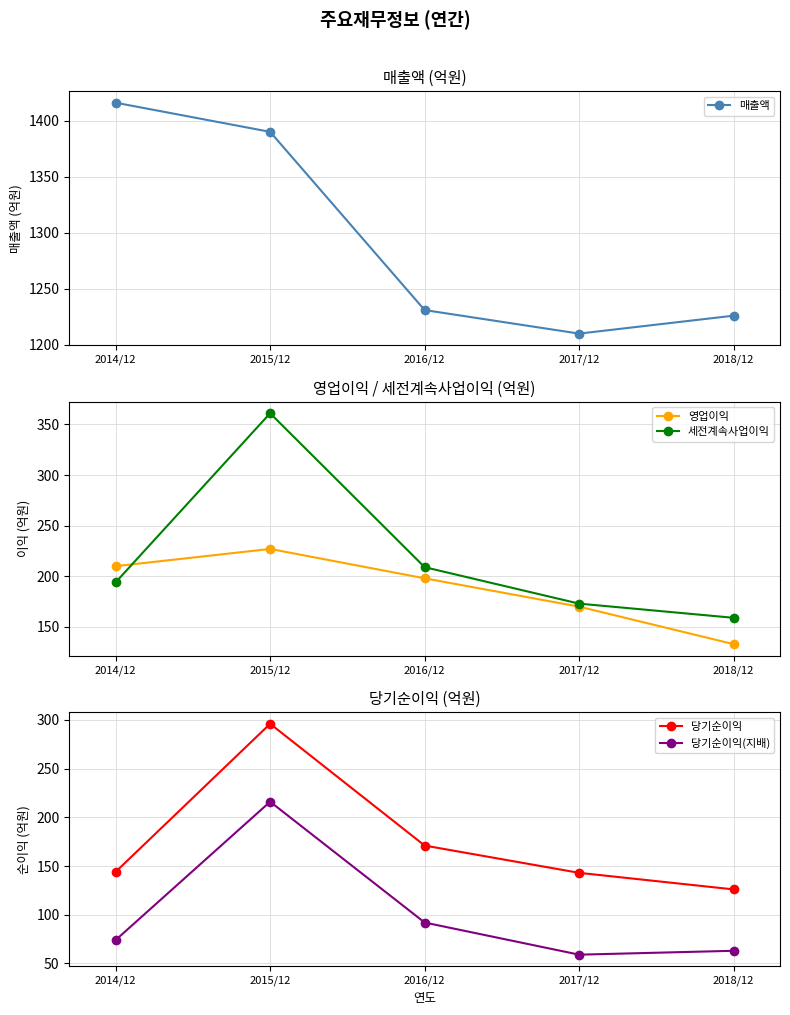

Rank the series at 2017/12 from lowest to highest value.

당기순이익(지배), 당기순이익, 영업이익, 세전계속사업이익, 매출액